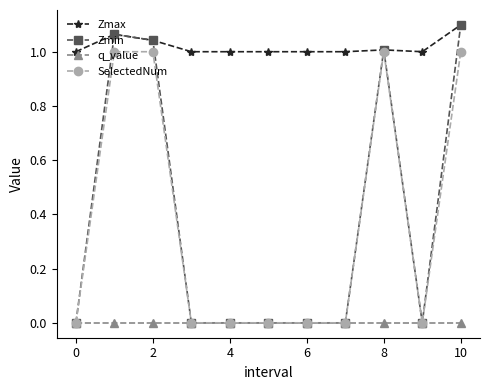

At how many categories does at least one series exceed 0?

11